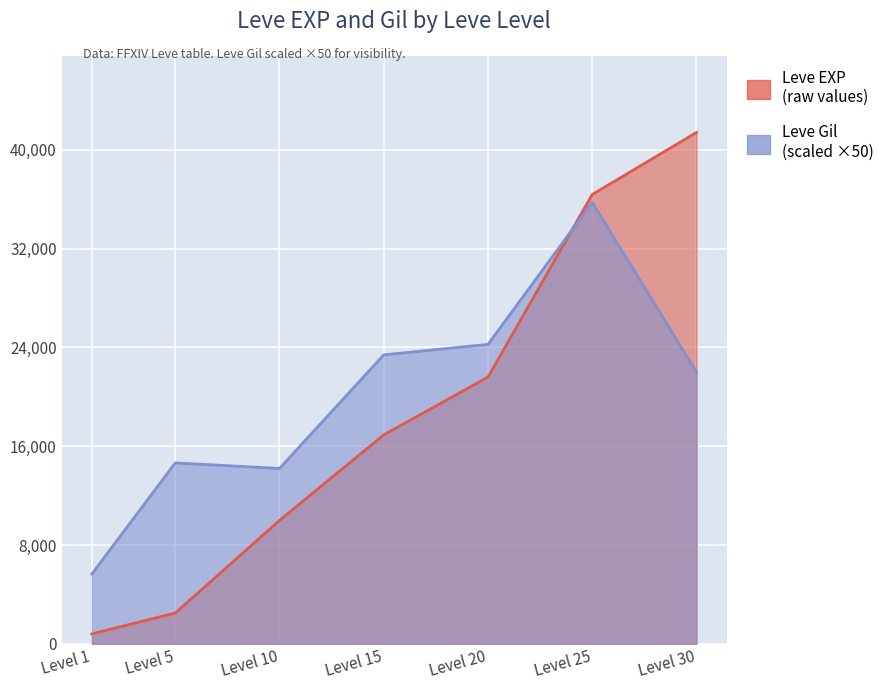

Where is Leve Gil nearest to the value 20700?

Level 30